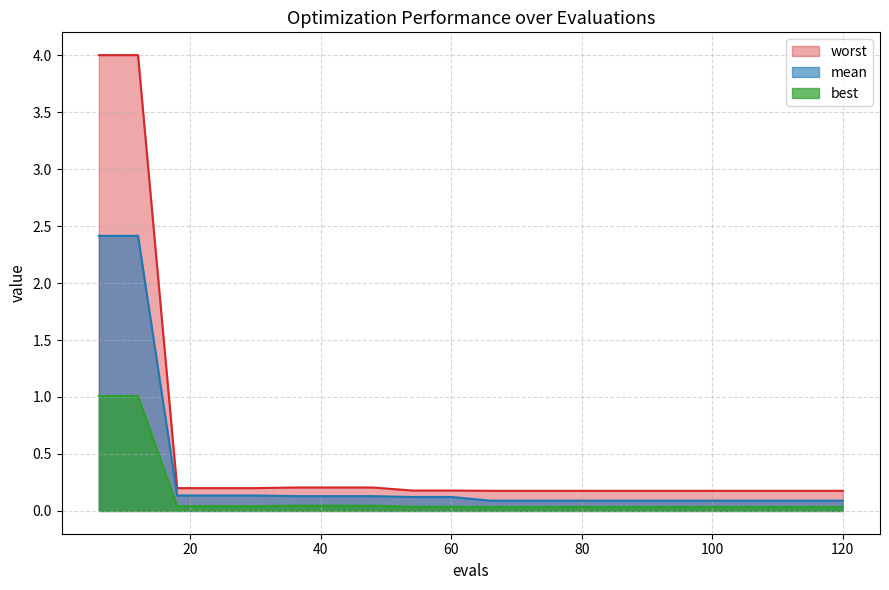

Between 18 and 66, which series saw the biggest shift?

mean